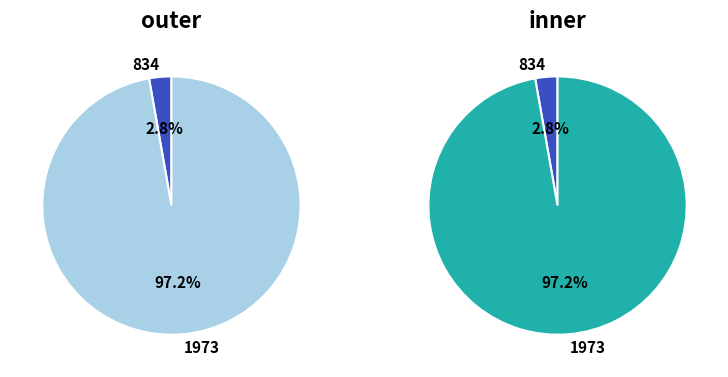

Which category accounts for the majority?

1973